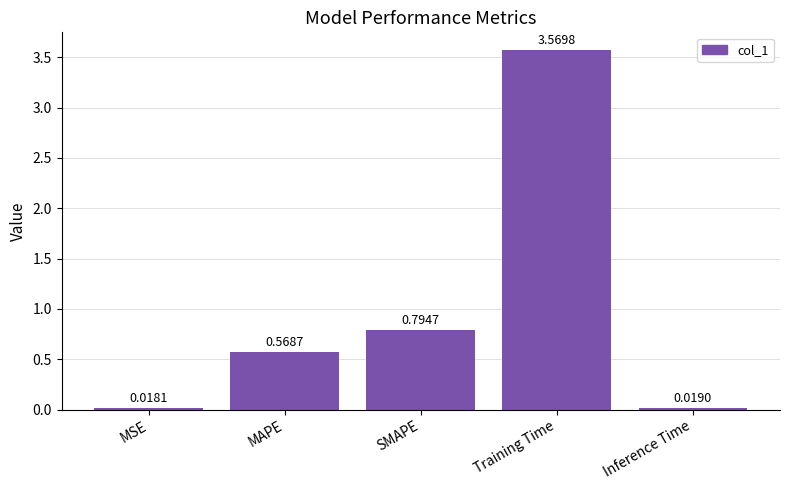

What is the sum of all values?

5.0